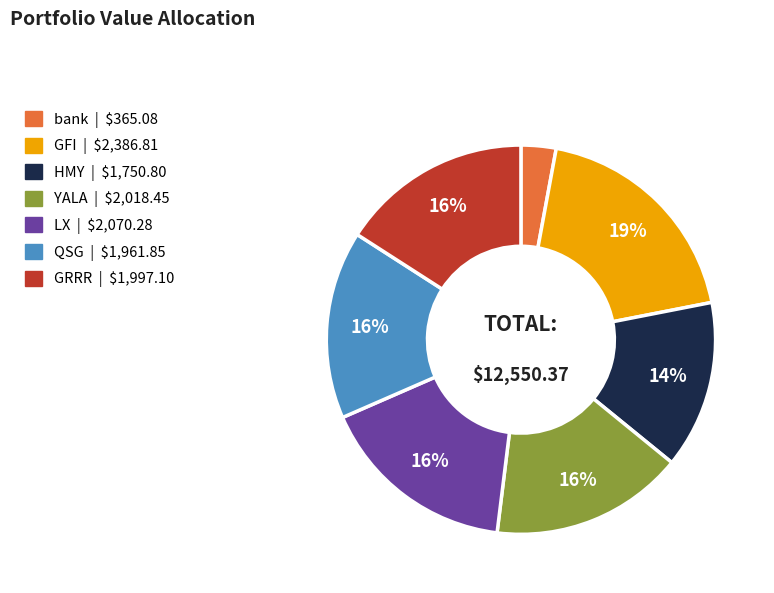

Is GRRR the majority of the pie?

No